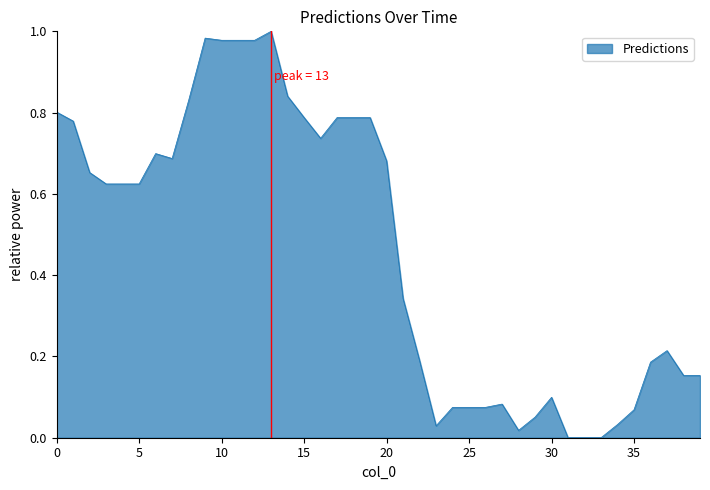

Is this an area chart (filled region under the line)?

Yes